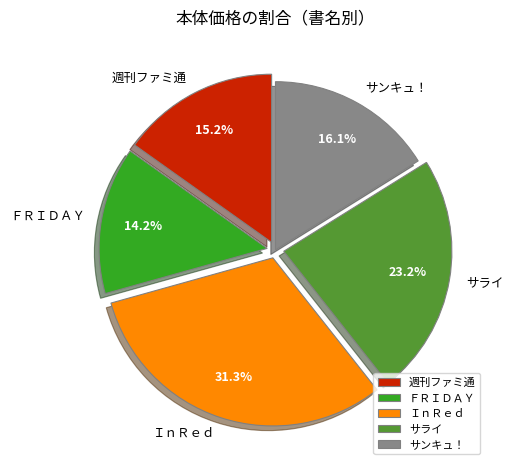

Is it true that ＦＲＩＤＡＹ is 14% of the pie?

True